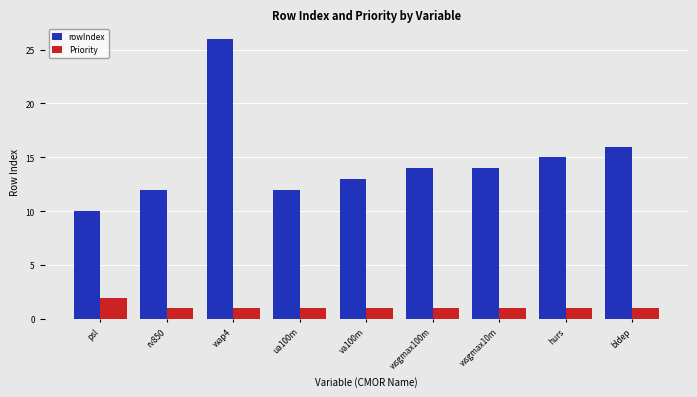

Count the number of categories in the chart.

9